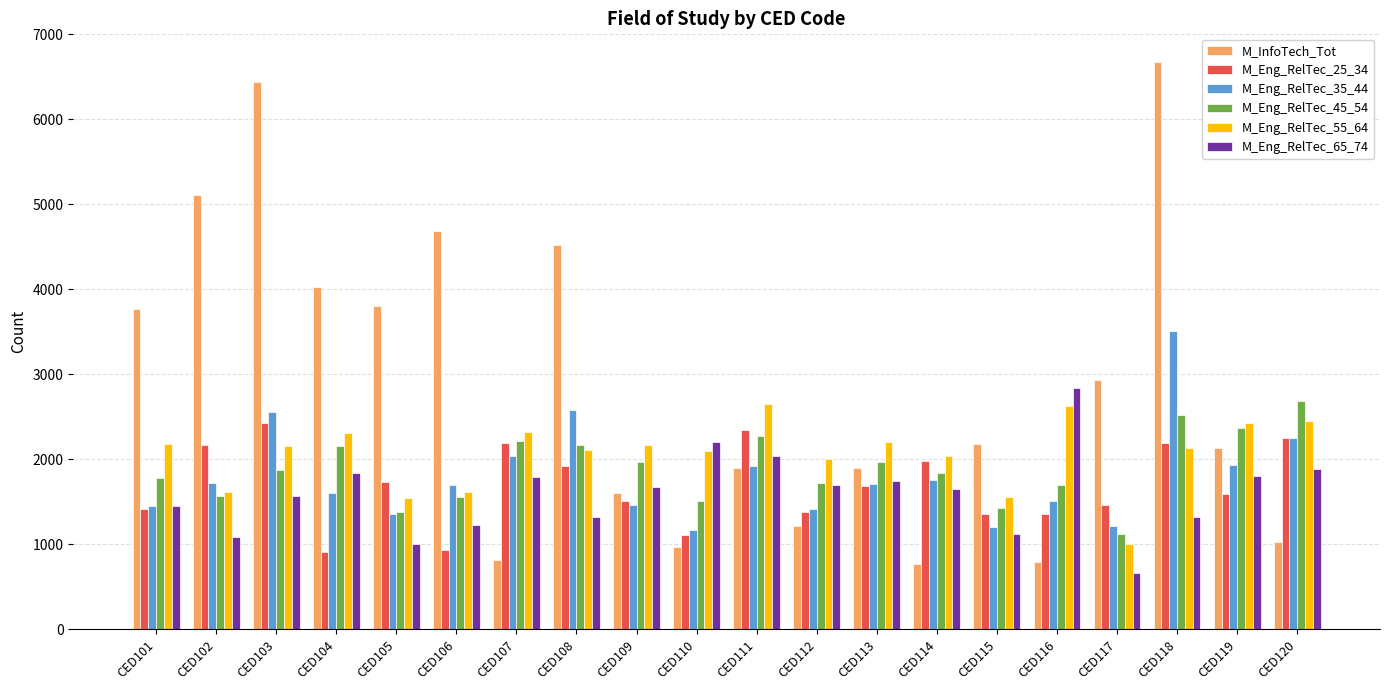

Which series has the largest total across all categories?

M_InfoTech_Tot